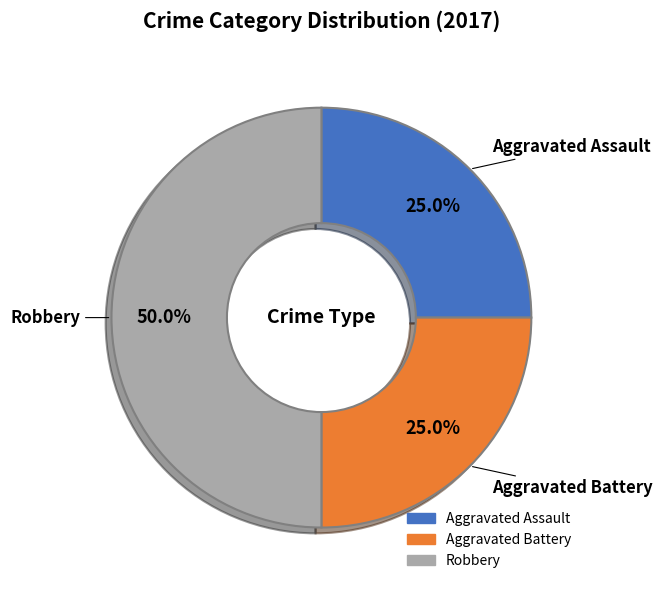

How many slices are in this pie chart?

3